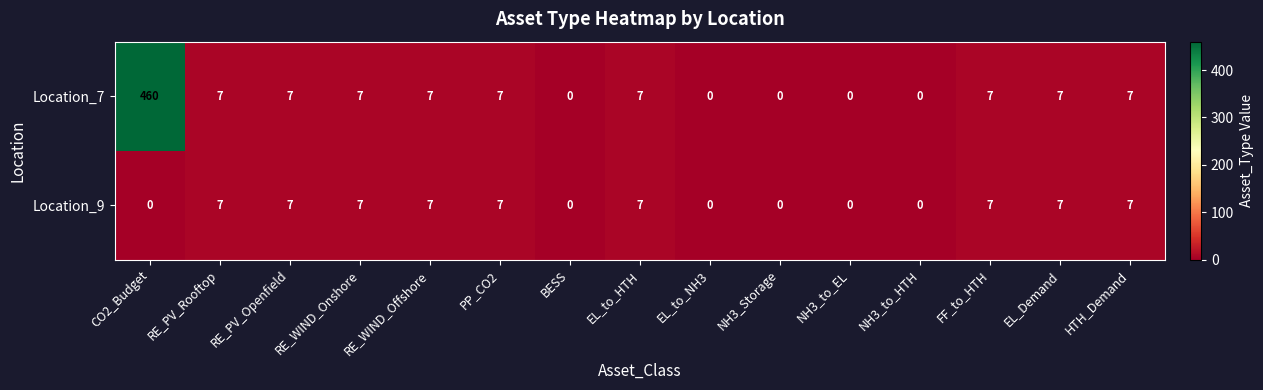

What is the difference between the maximum and minimum values in the Location_7 series?

460